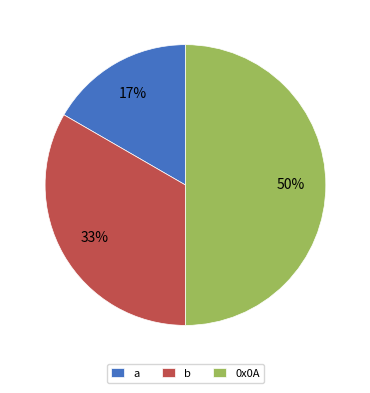

How many slices are in this pie chart?

3